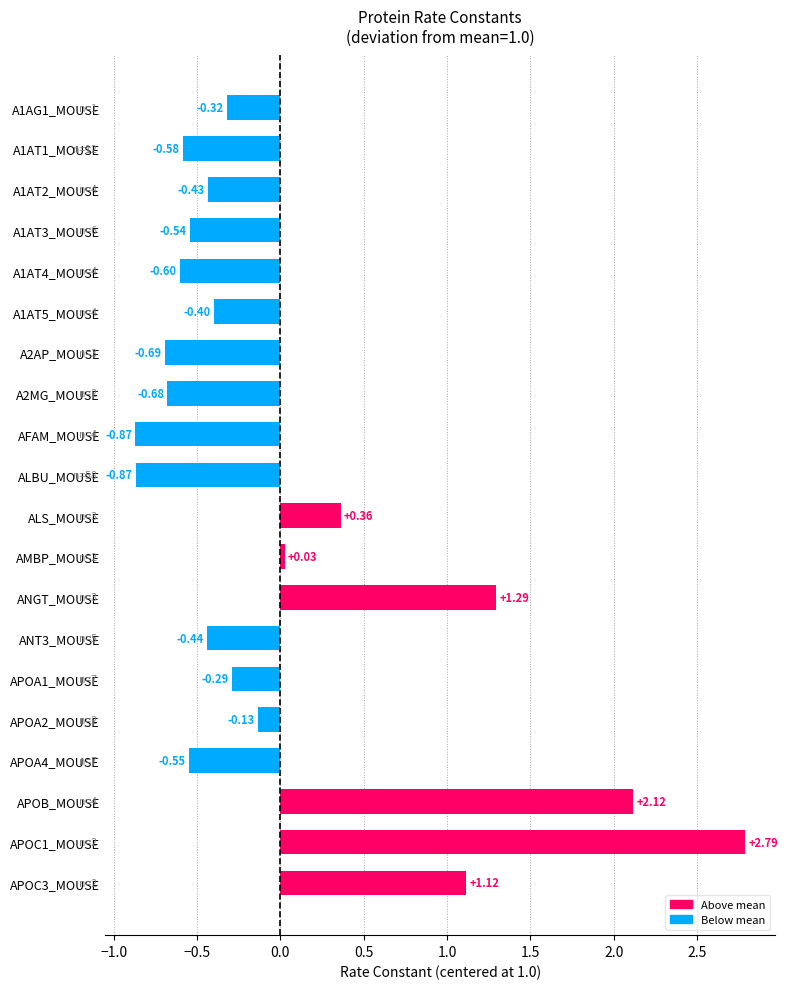

What is the label of the 10th bar from the bottom?

ALS_MOUSE